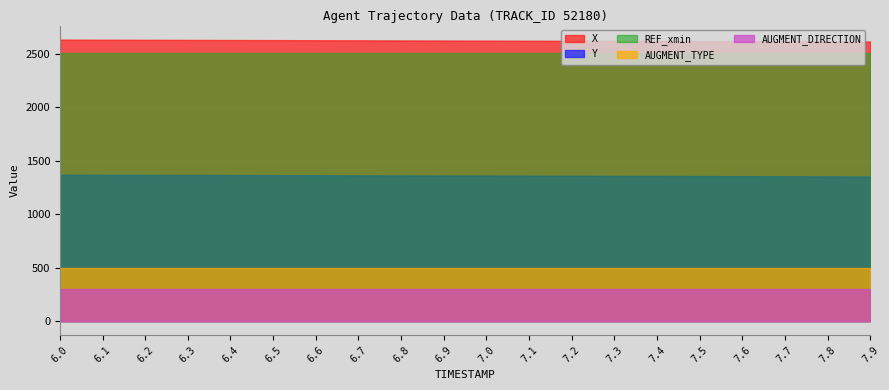

What is the spread (max minus min) of values at 7.5?

2318.2